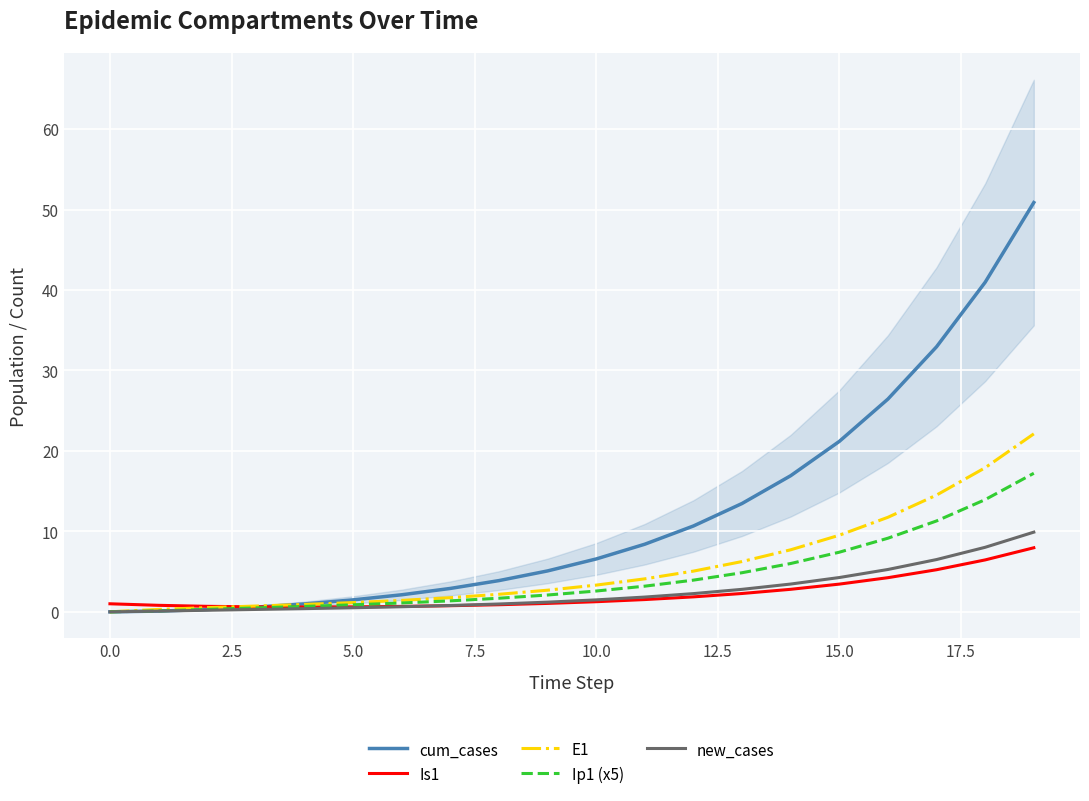

How many values in the E1 series are below 3?

10